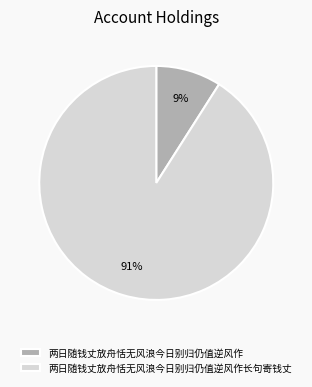

Is the sum of 两日随钱丈放舟恬无风浪今日别归仍值逆风作长句寄钱丈 and 两日随钱丈放舟恬无风浪今日别归仍值逆风作 greater than half?

Yes